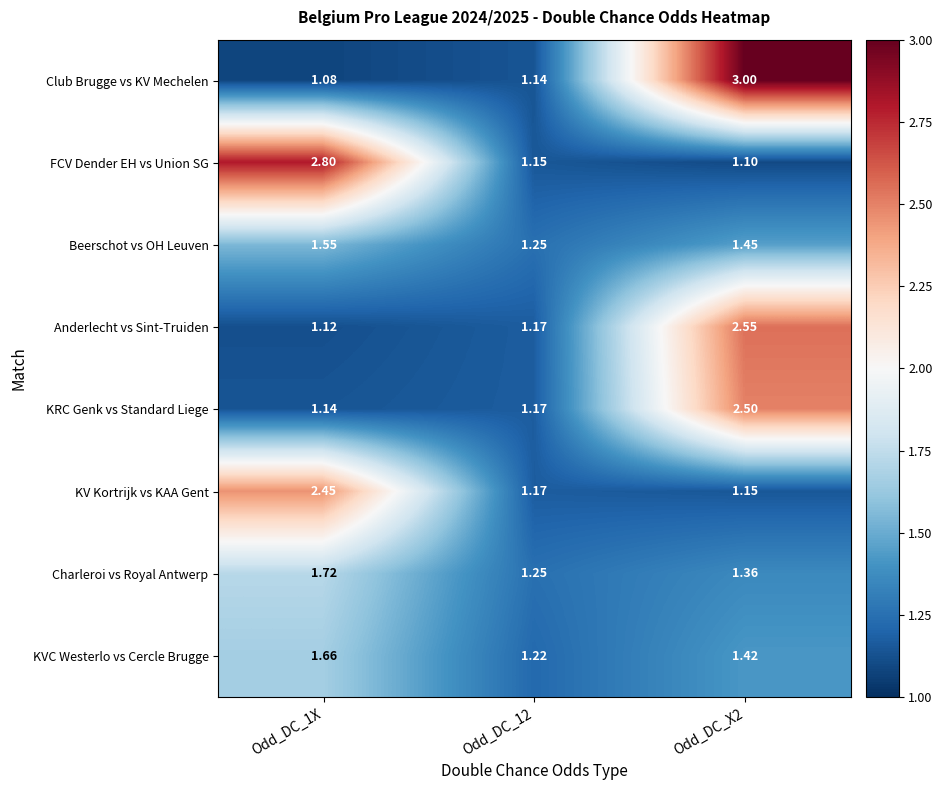

Between Odd_DC_1X and Odd_DC_X2, which series saw the biggest shift?

Club Brugge vs KV Mechelen